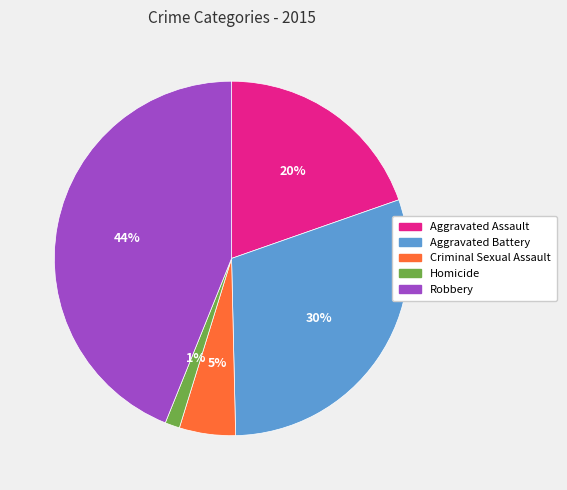

Which category has the biggest portion of the pie?

Robbery